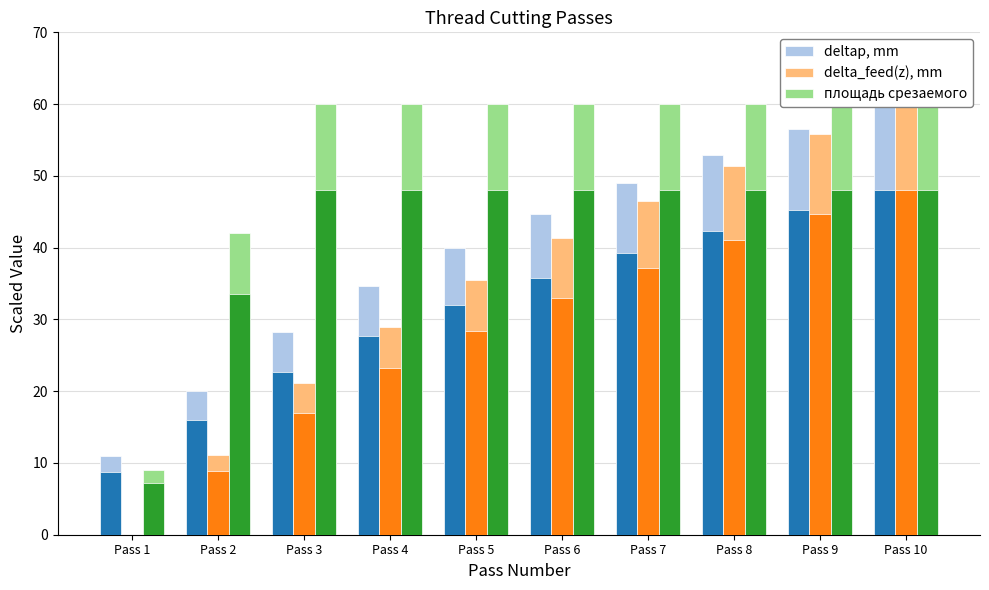

Where does the площадь срезаемого series first go above 59?

Pass 3